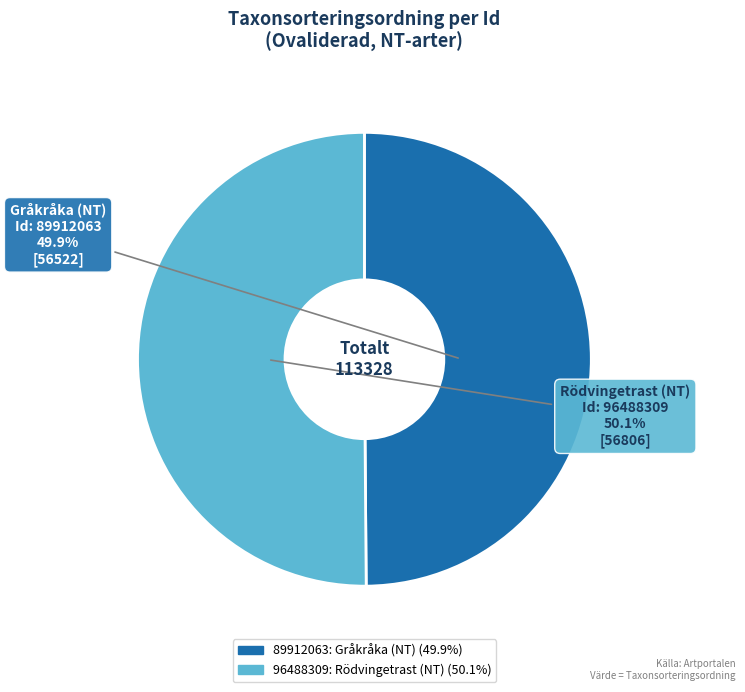

True or false: 96488309 accounts for 50% of the total.

True